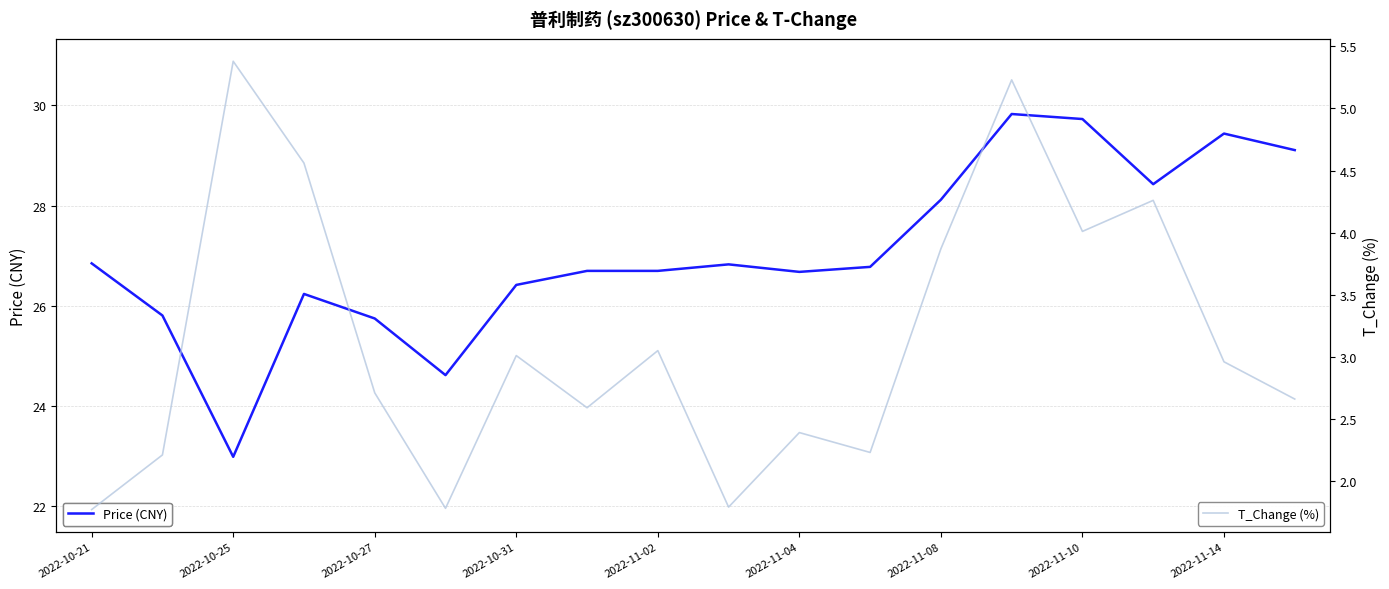

The value of Price (CNY) at 9 is 26.8. True or false?

True